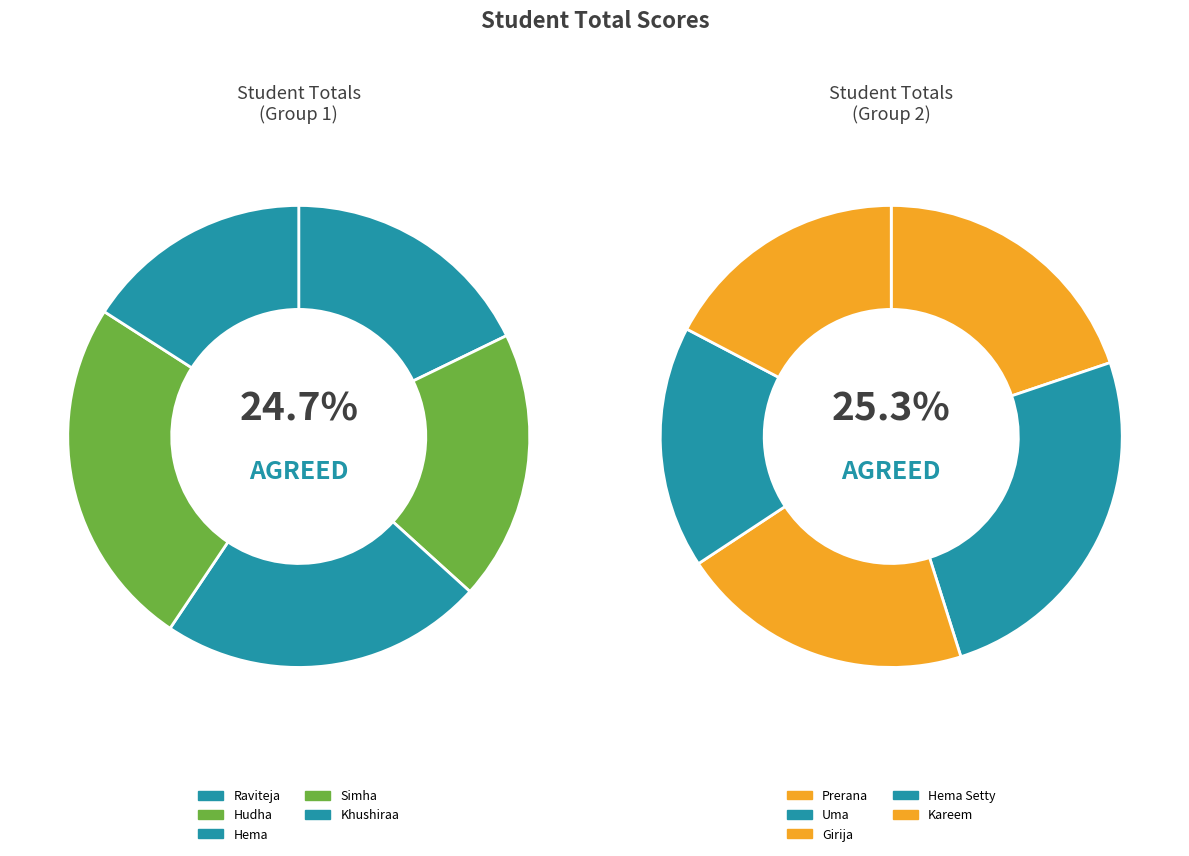

To the nearest percent, what is the difference between the Uma and Simha slice percentages?

1%